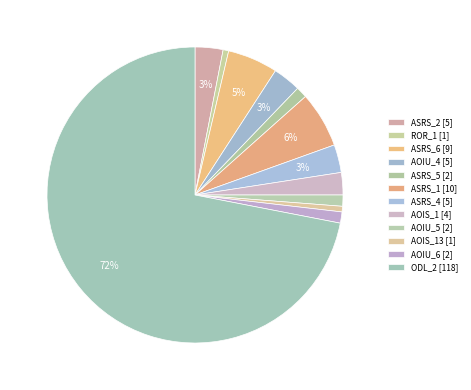

How many segments does this pie chart have?

12